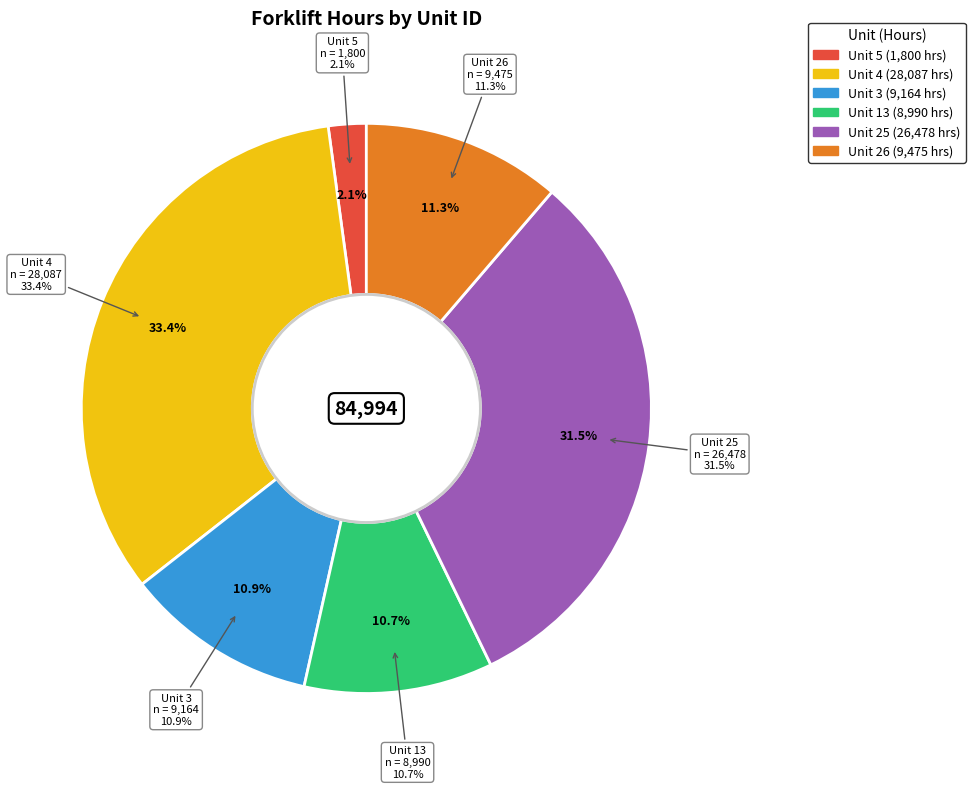

To the nearest percent, what is the difference between the 25 and 4 slice percentages?

2%